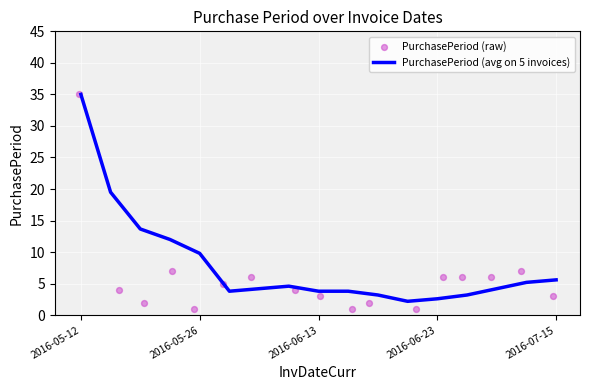

Which series contains the lowest Y value?

PurchasePeriod (raw)